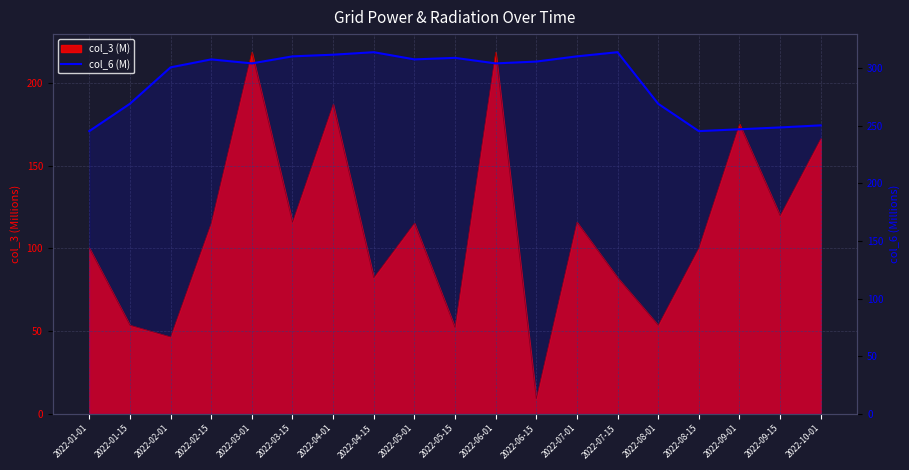

What is the label of the 16th point from the left?

2022-08-15